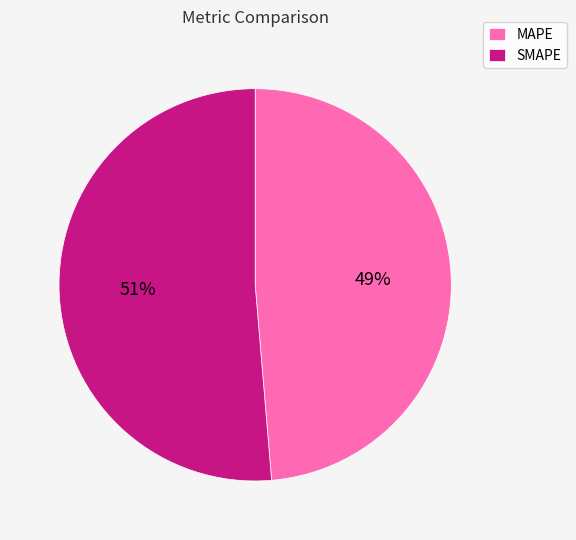

To the nearest percent, what is the average slice percentage?

50%